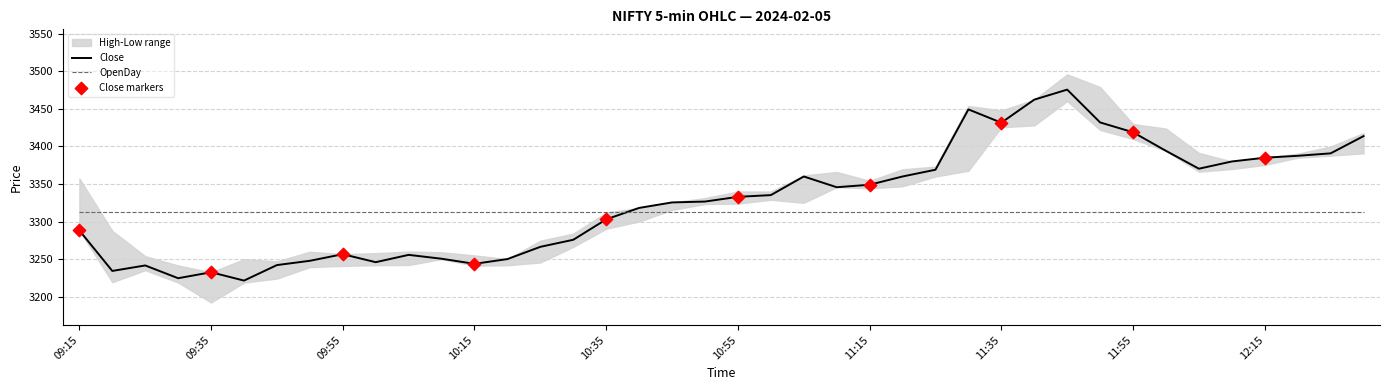

How many intersections are there between Close and OpenDay?

1